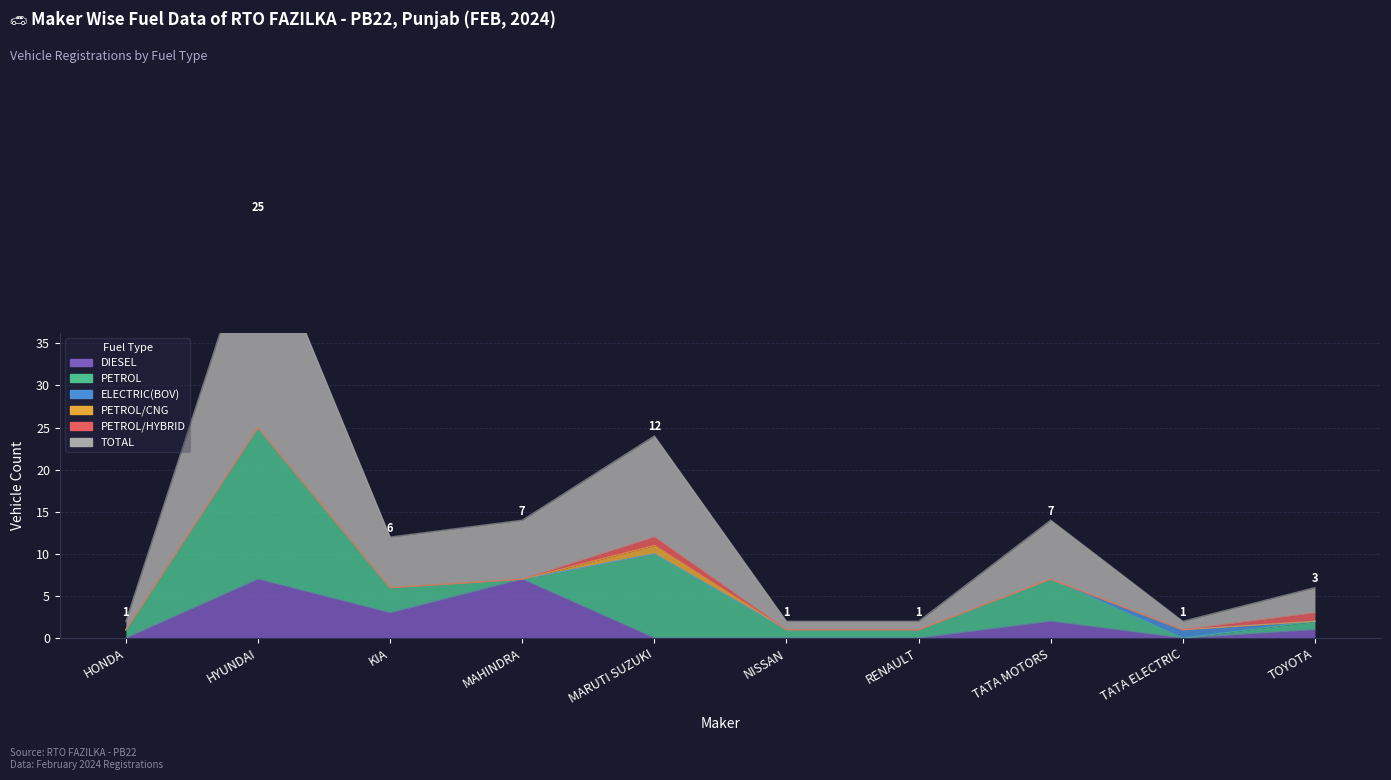

Rank the categories by PETROL value from highest to lowest.

HYUNDAI, MARUTI SUZUKI, TATA MOTORS, KIA, HONDA, NISSAN, RENAULT, TOYOTA, MAHINDRA, TATA ELECTRIC